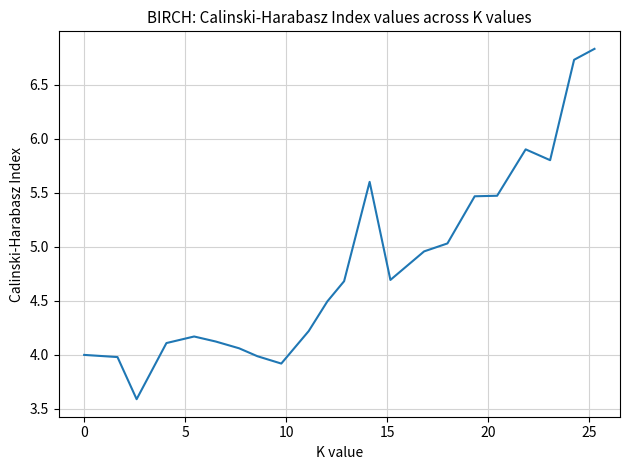

True or false: there are more than 1 points higher than both neighbors.

True